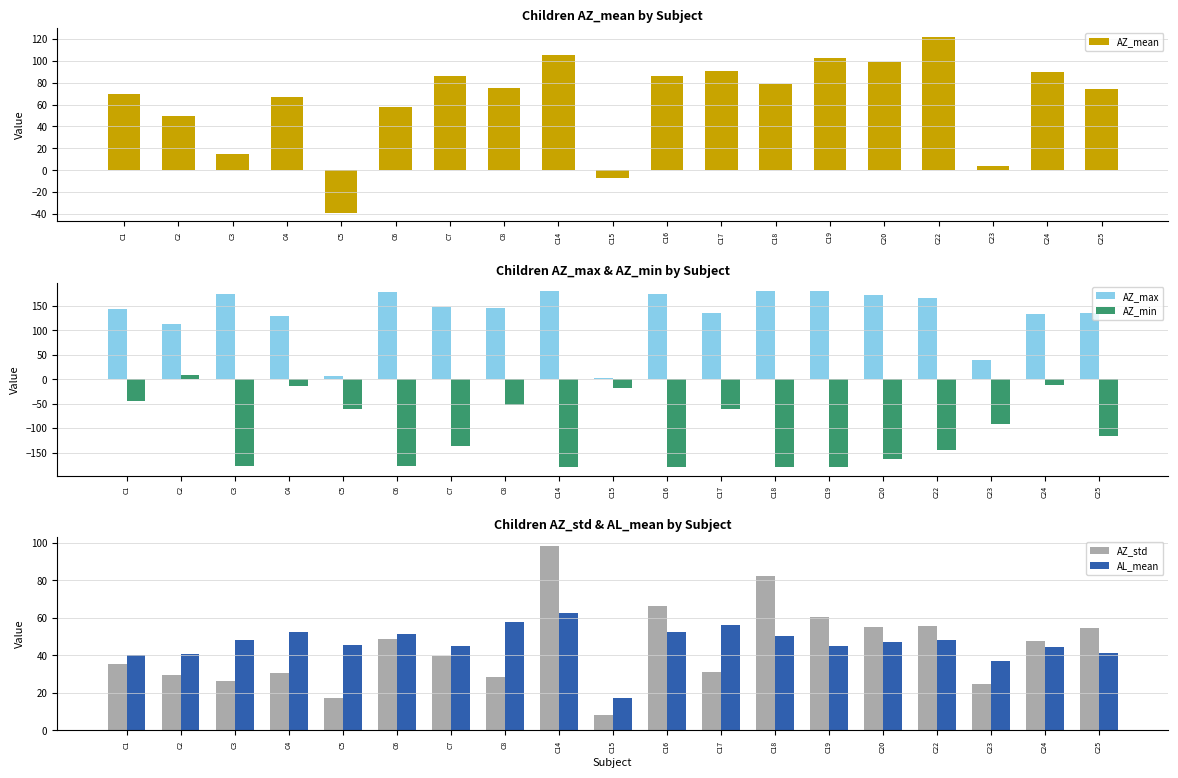

Are the bars grouped side by side (vs. stacked)?

Yes